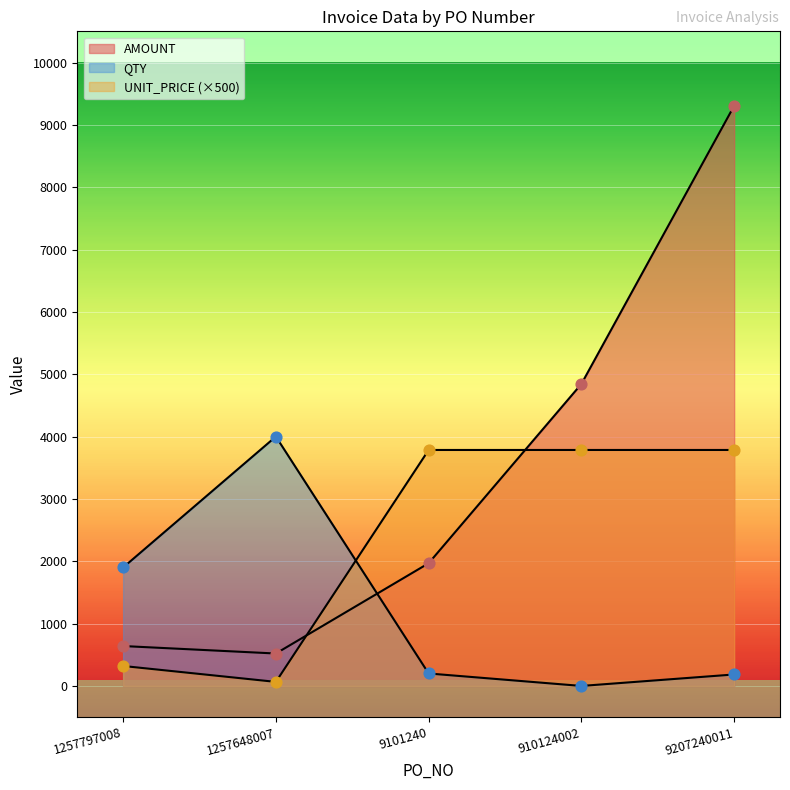

Which series has the largest Y range (max minus min)?

AMOUNT